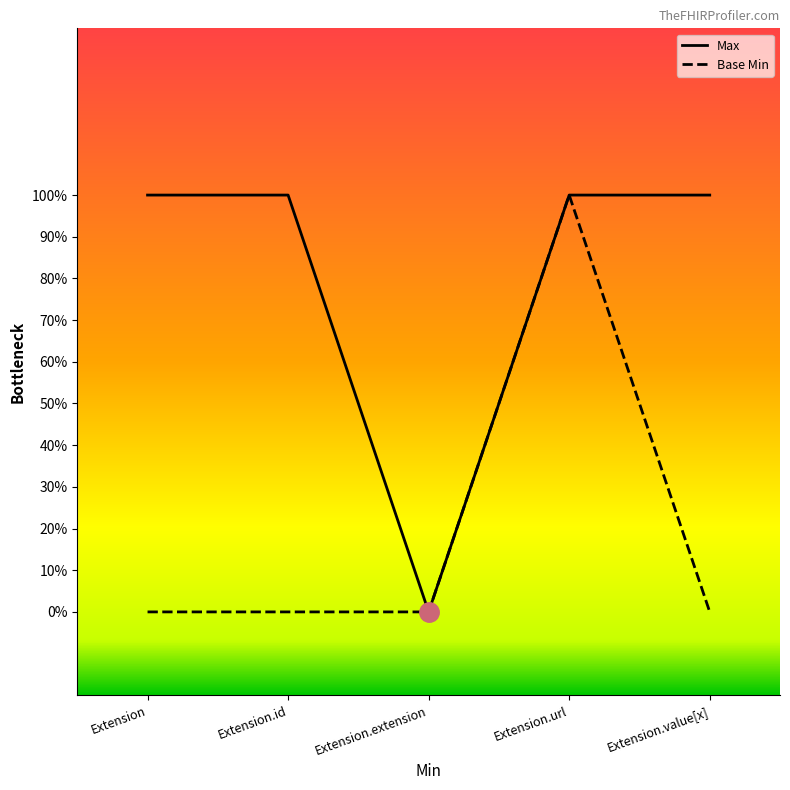

What are all the series names shown in the legend?

Max, Base Min